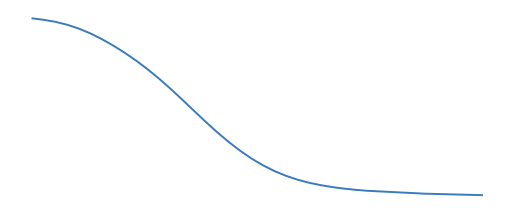

Is this an area chart (filled region under the line)?

No